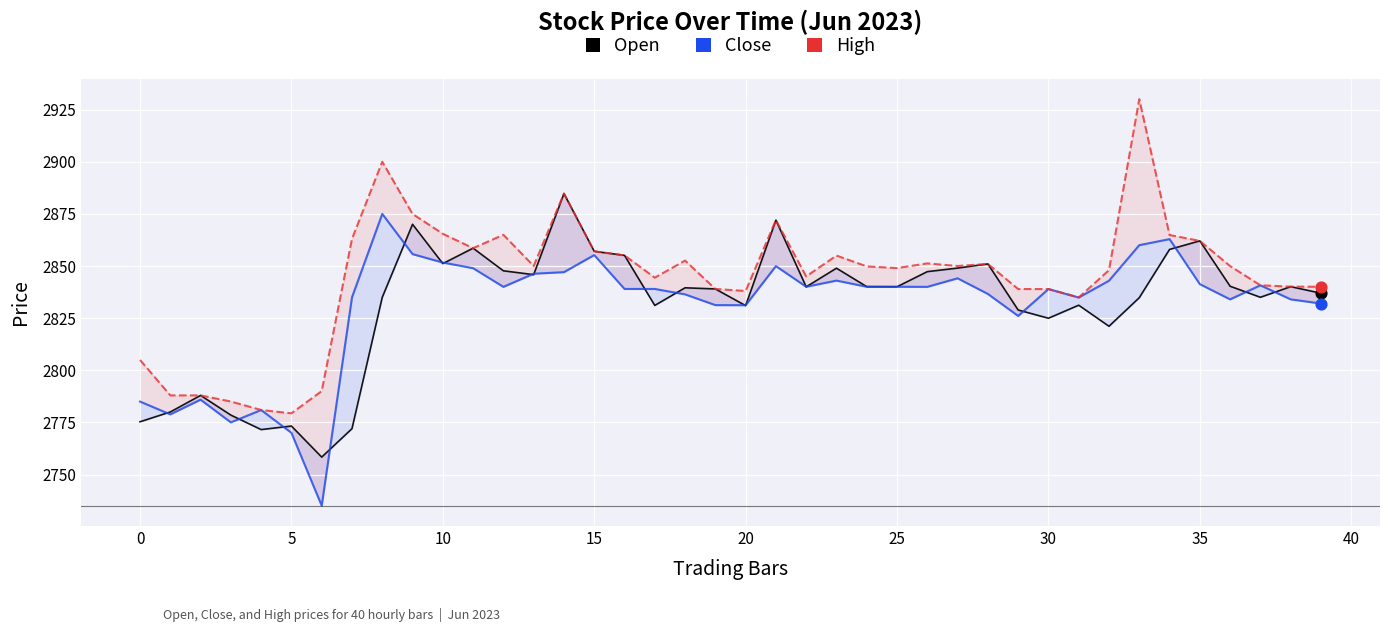

Which series has the largest Y range (max minus min)?

High